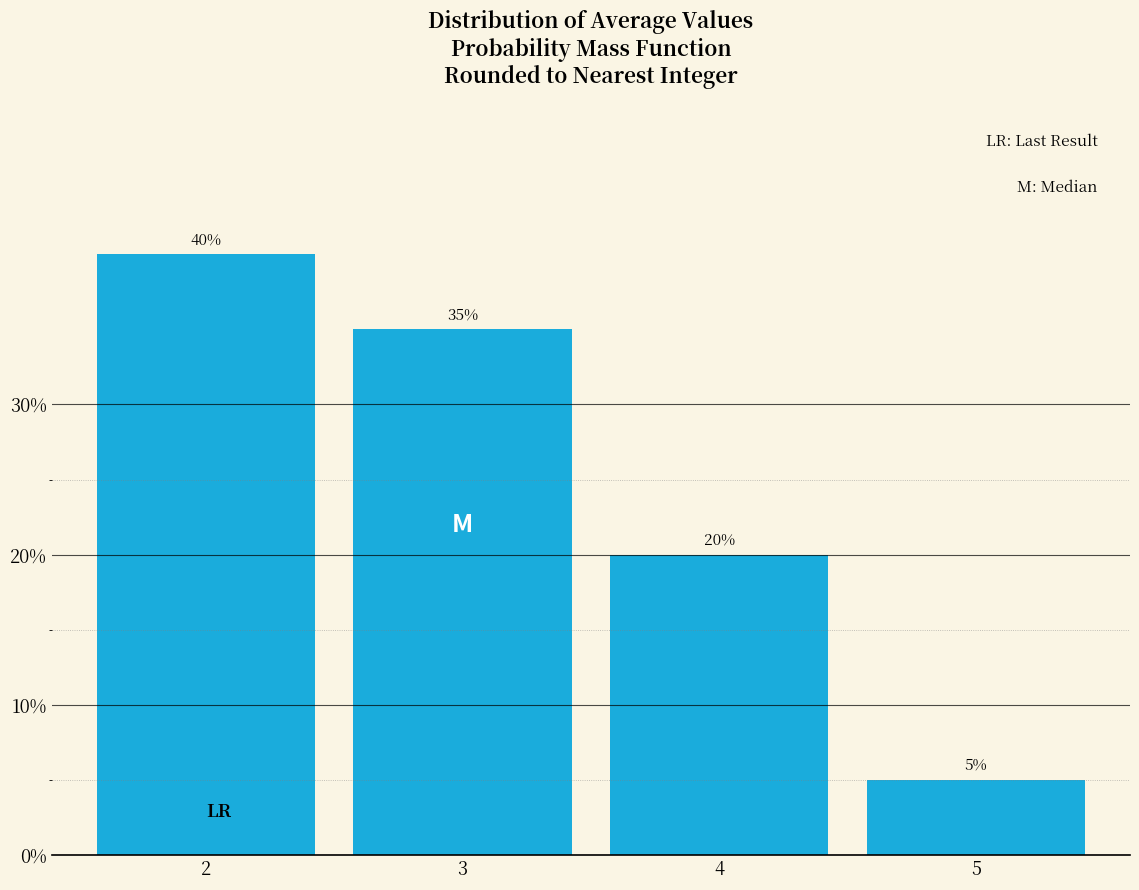

Reading left to right, list all the values displayed in this chart.

2=40	3=35	4=20	5=5